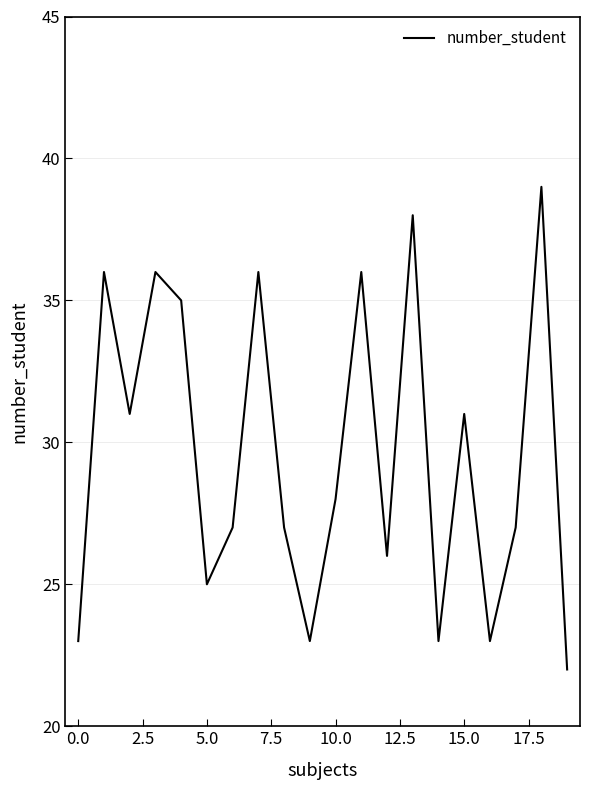

Reading right to left, transcribe all the data shown in this chart.

22	39	27	23	31	23	38	26	36	28	23	27	36	27	25	35	36	31	36	23